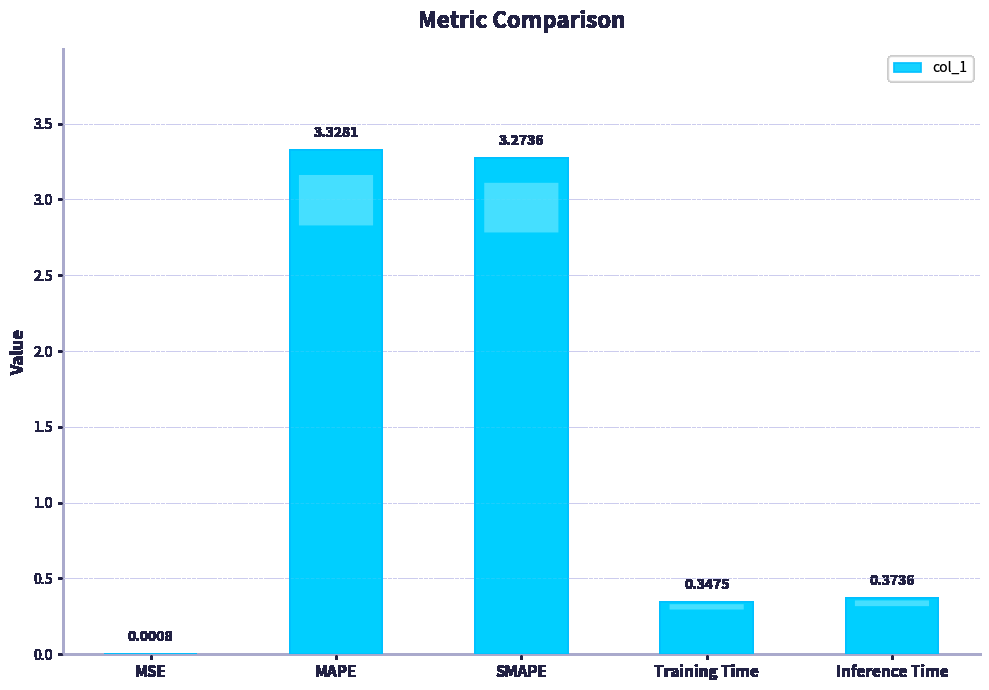

Which has a higher value, MAPE or Training Time?

MAPE